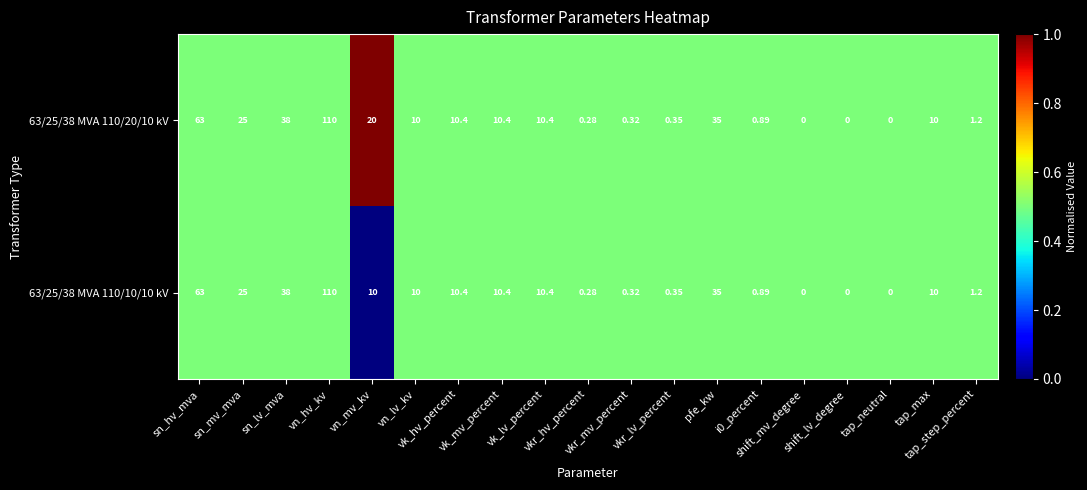

How many distinct data groups are displayed?

2